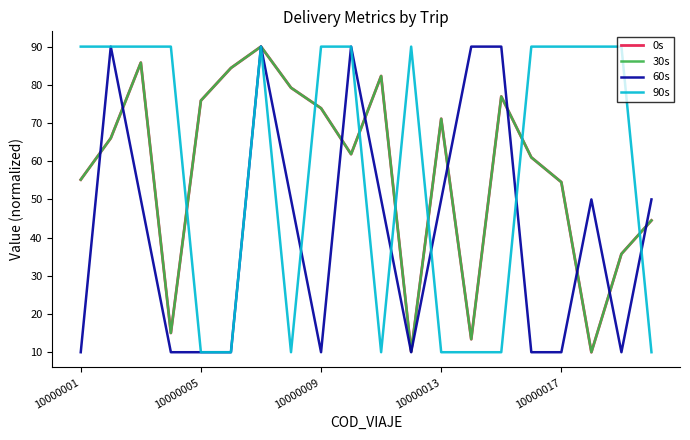

Does the chart have visible grid lines?

No